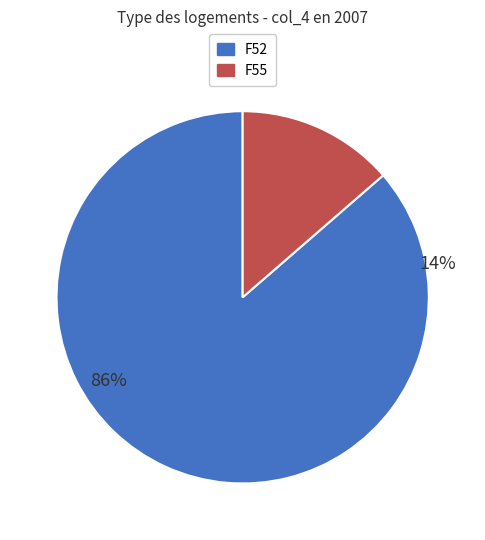

To the nearest percent, what is the difference between the /F55 and /F52 slice percentages?

73%